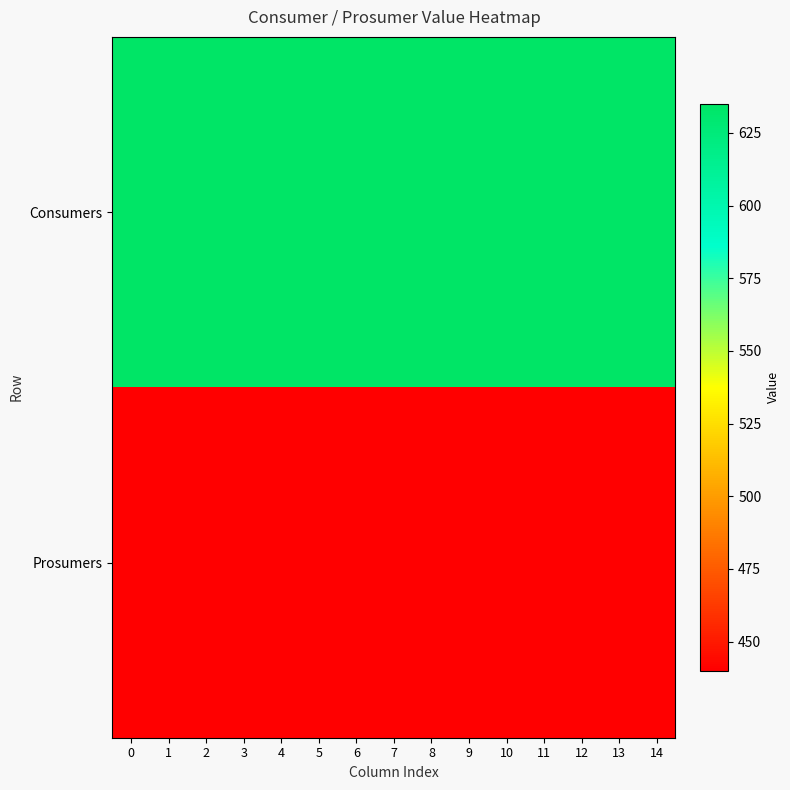

Between 2 and 13, which series saw the biggest shift?

Consumers